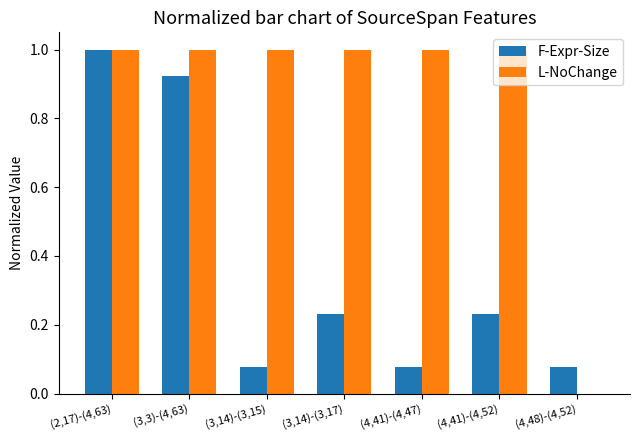

Between (2,17)-(4,63) and (3,14)-(3,17), which series saw the biggest shift?

F-Expr-Size